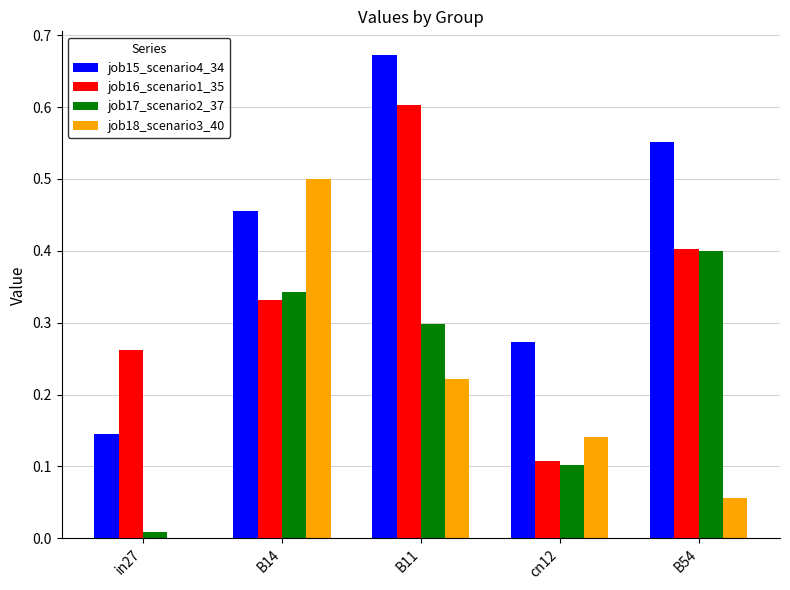

How many groups of bars are there?

5